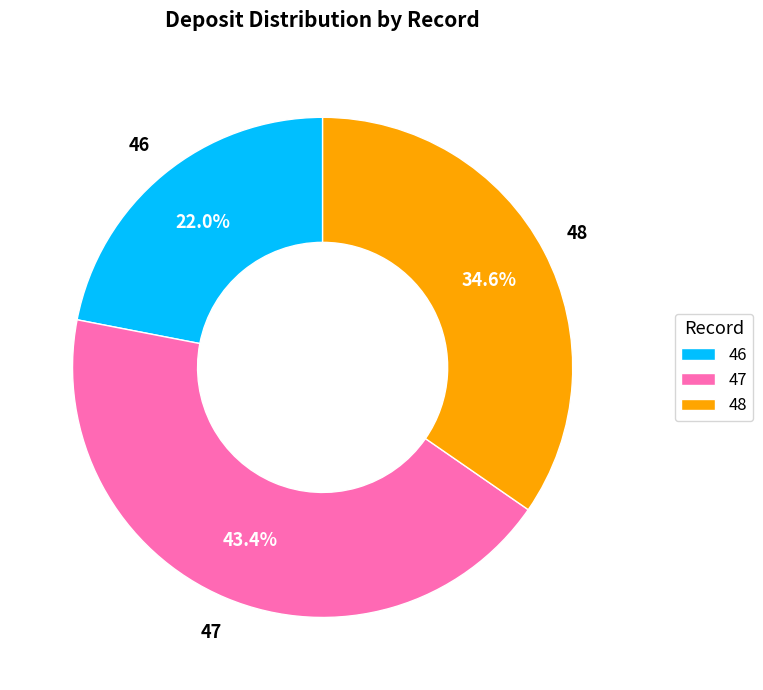

Is 48 the majority of the pie?

No